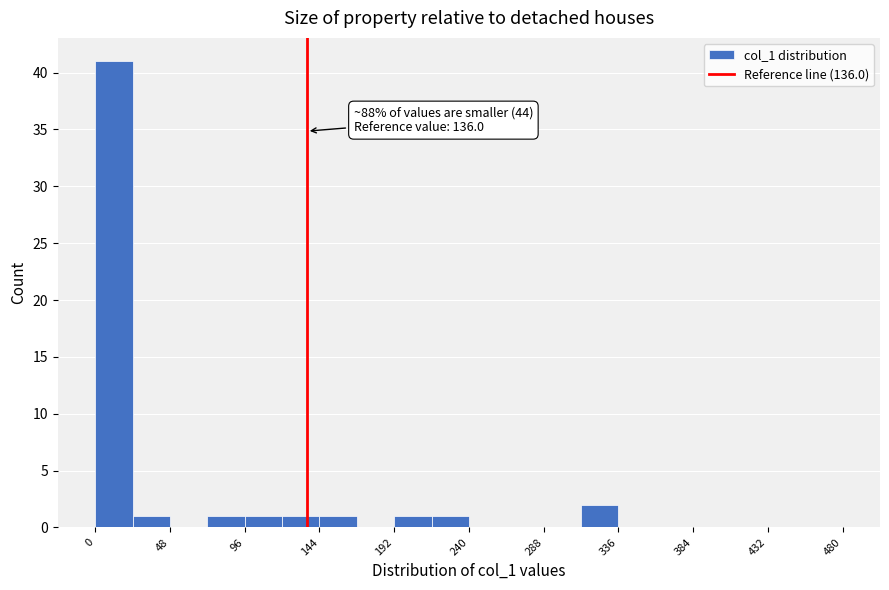

Which range on the x-axis has the tallest bar?

0 to 24